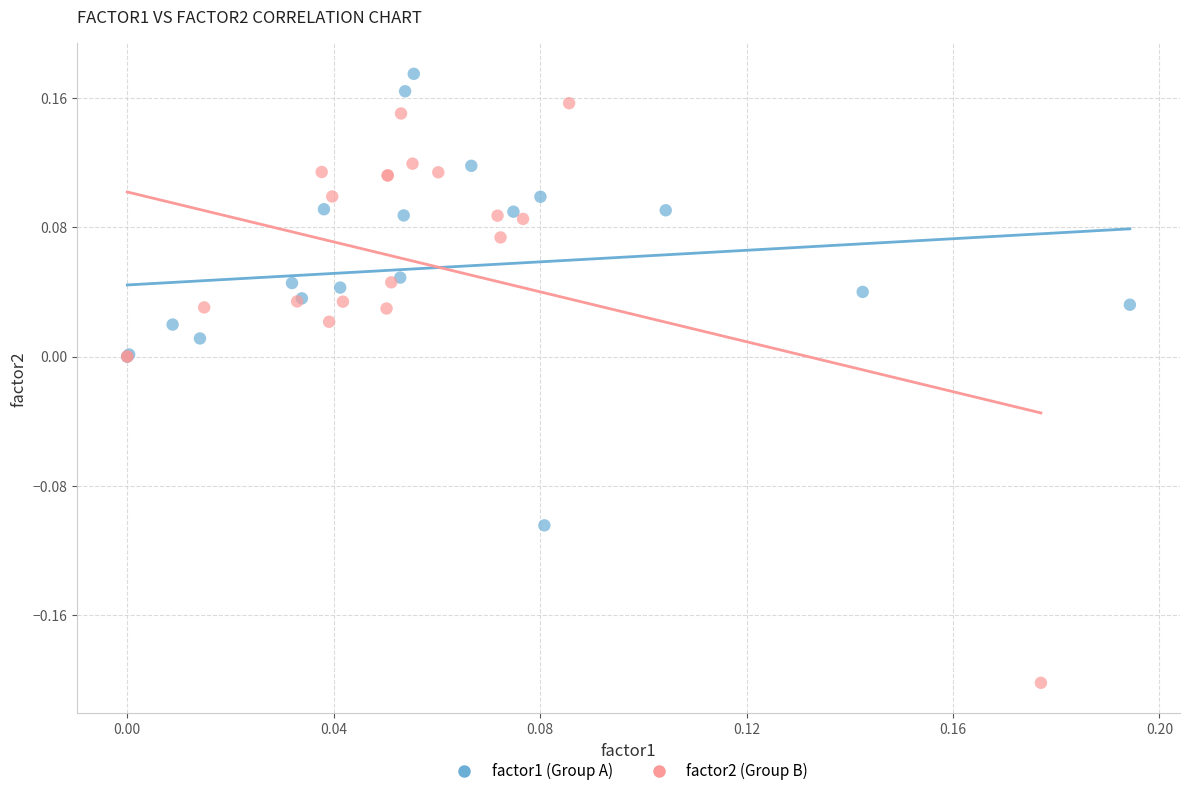

Which series has the largest Y range (max minus min)?

factor2 (Group B)